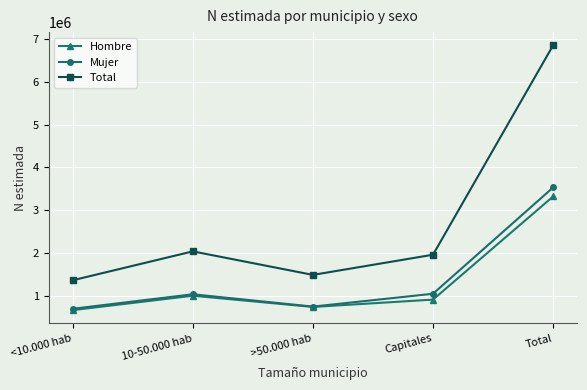

What is the value of the Mujer point at the 4th from the left?

1048405